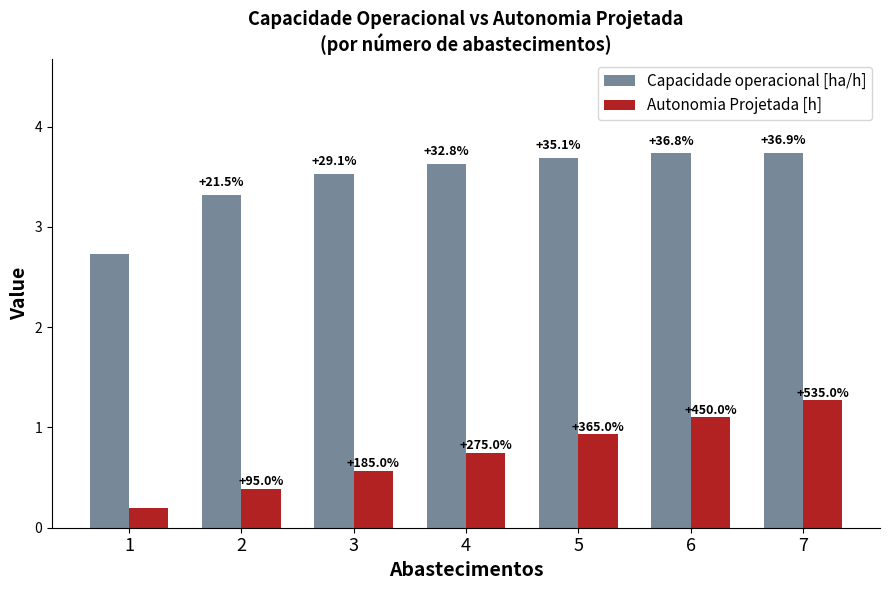

Between 4 and 5, which is larger?

5